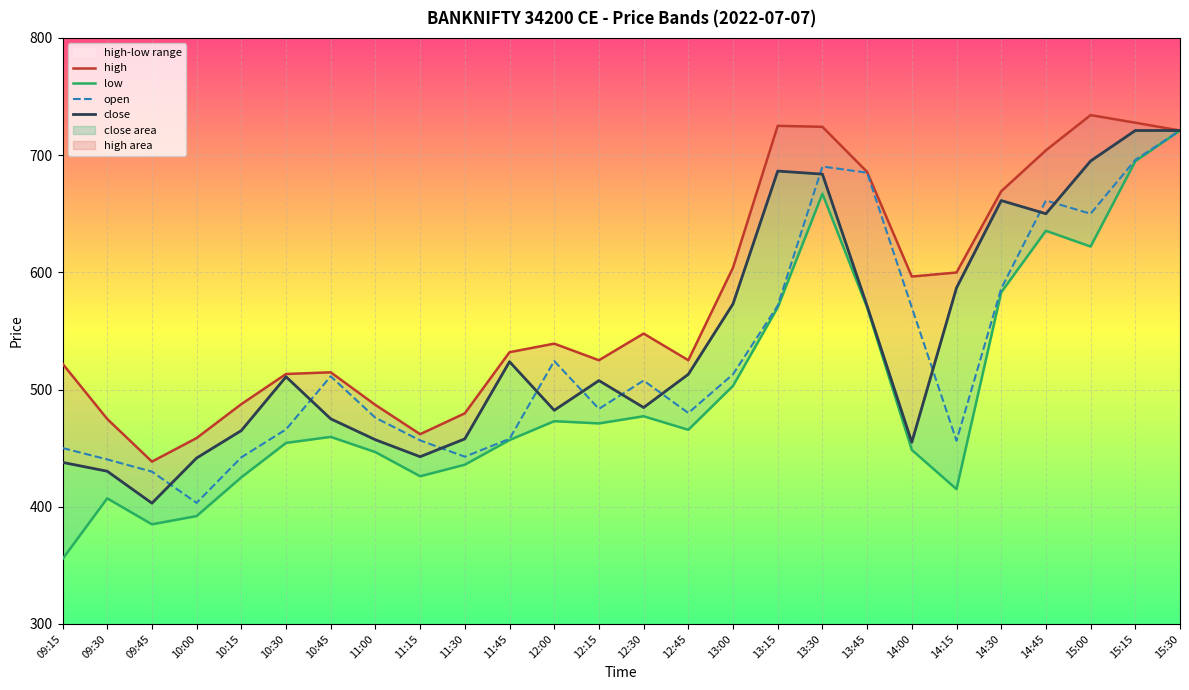

The open series shows 337.2 at 13:00. True or false?

False